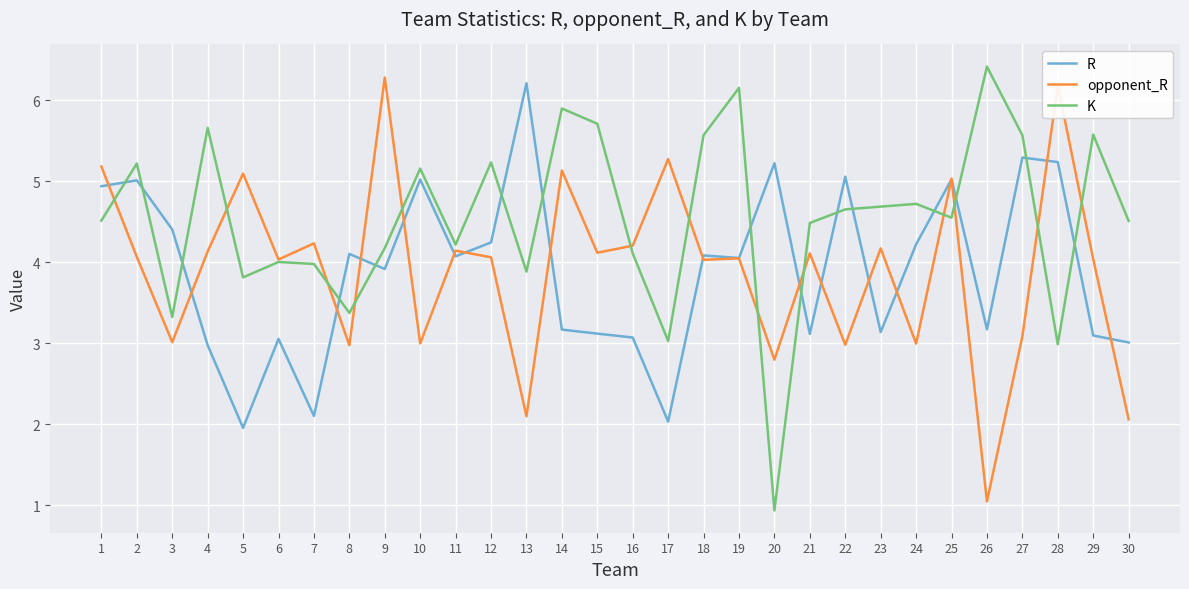

What is the smallest value displayed?

0.9